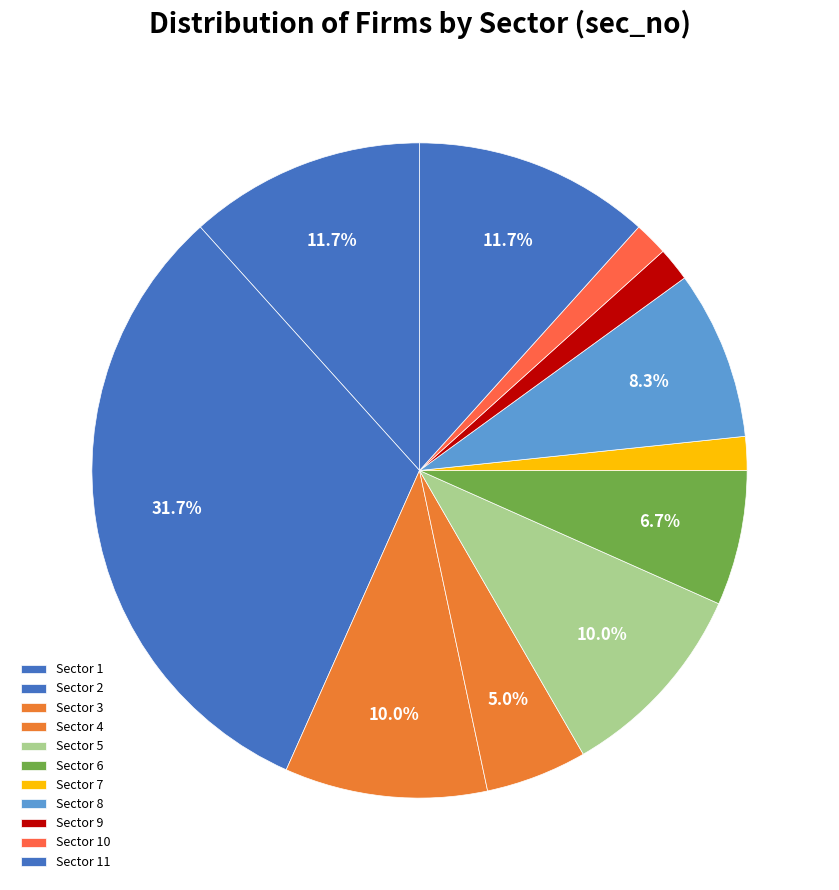

Rank the categories by value from lowest to highest.

7, 9, 10, 4, 6, 8, 3, 5, 1, 11, 2